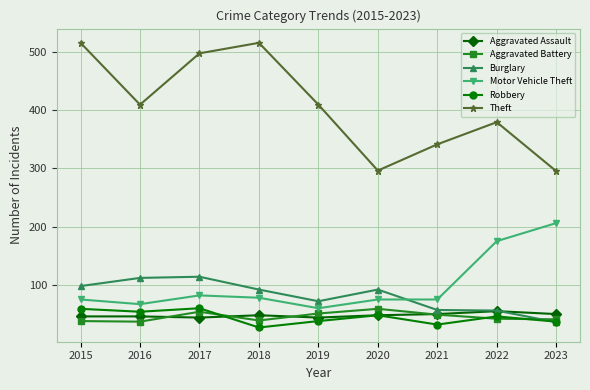

True or false: Robbery has a value of 8 at 2019.

False